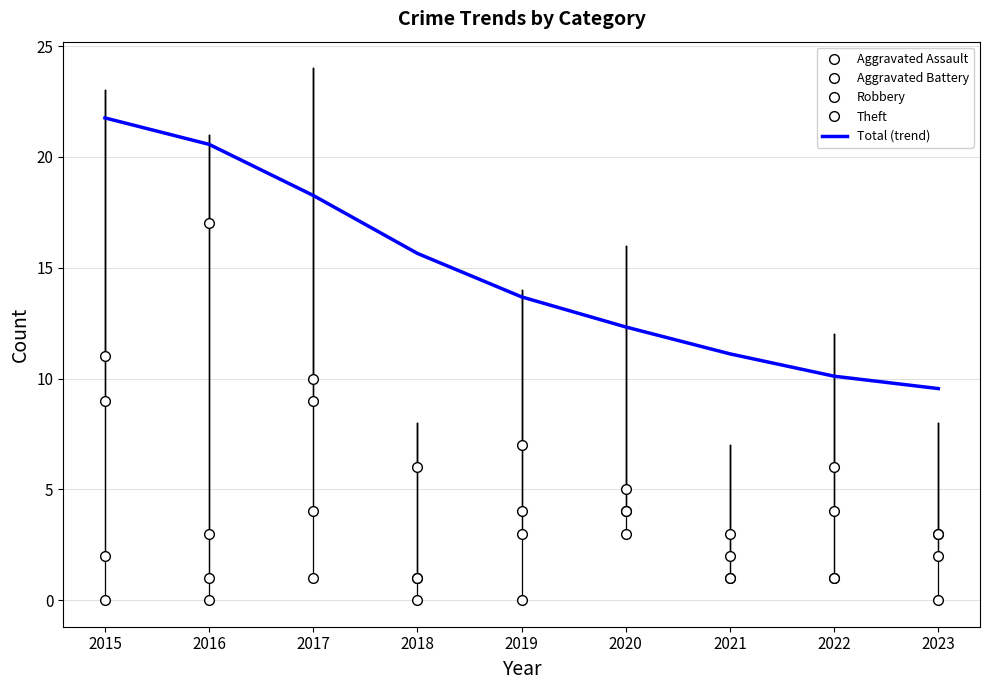

In Aggravated Assault, how many points are higher than both neighbors (excluding endpoints)?

2